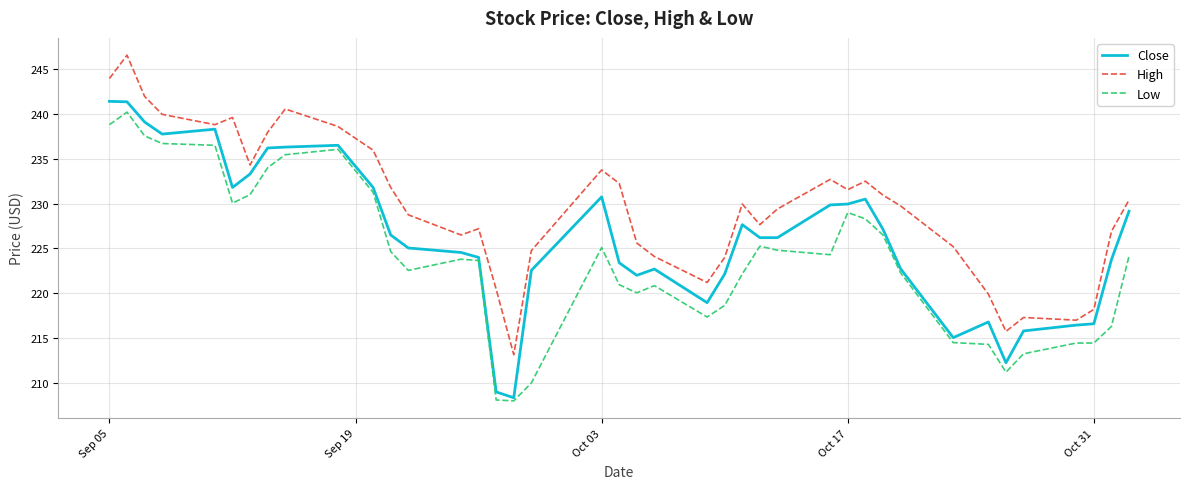

What is the highest value of the Low series?

240.2